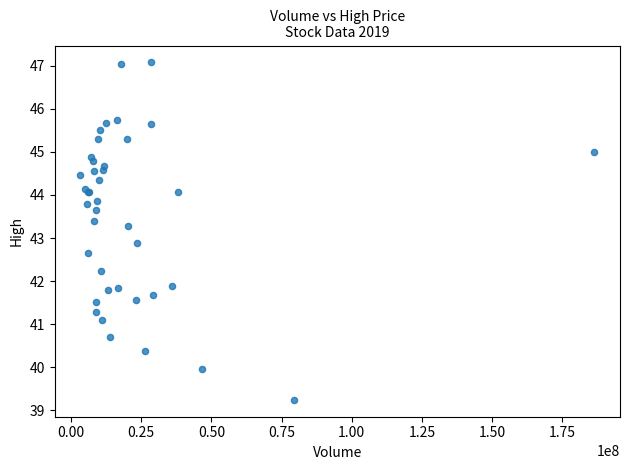

What Y value in the scatter plot is closest to 43?

42.9